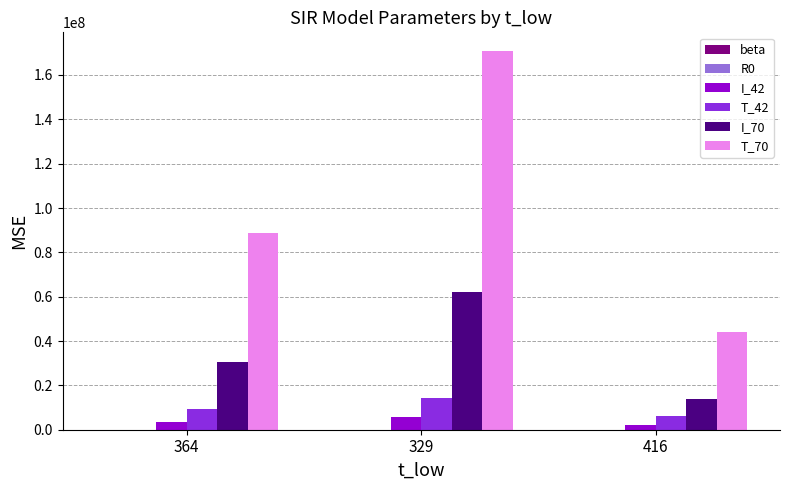

The value of I_70 at 364 is 54220890.0. True or false?

False